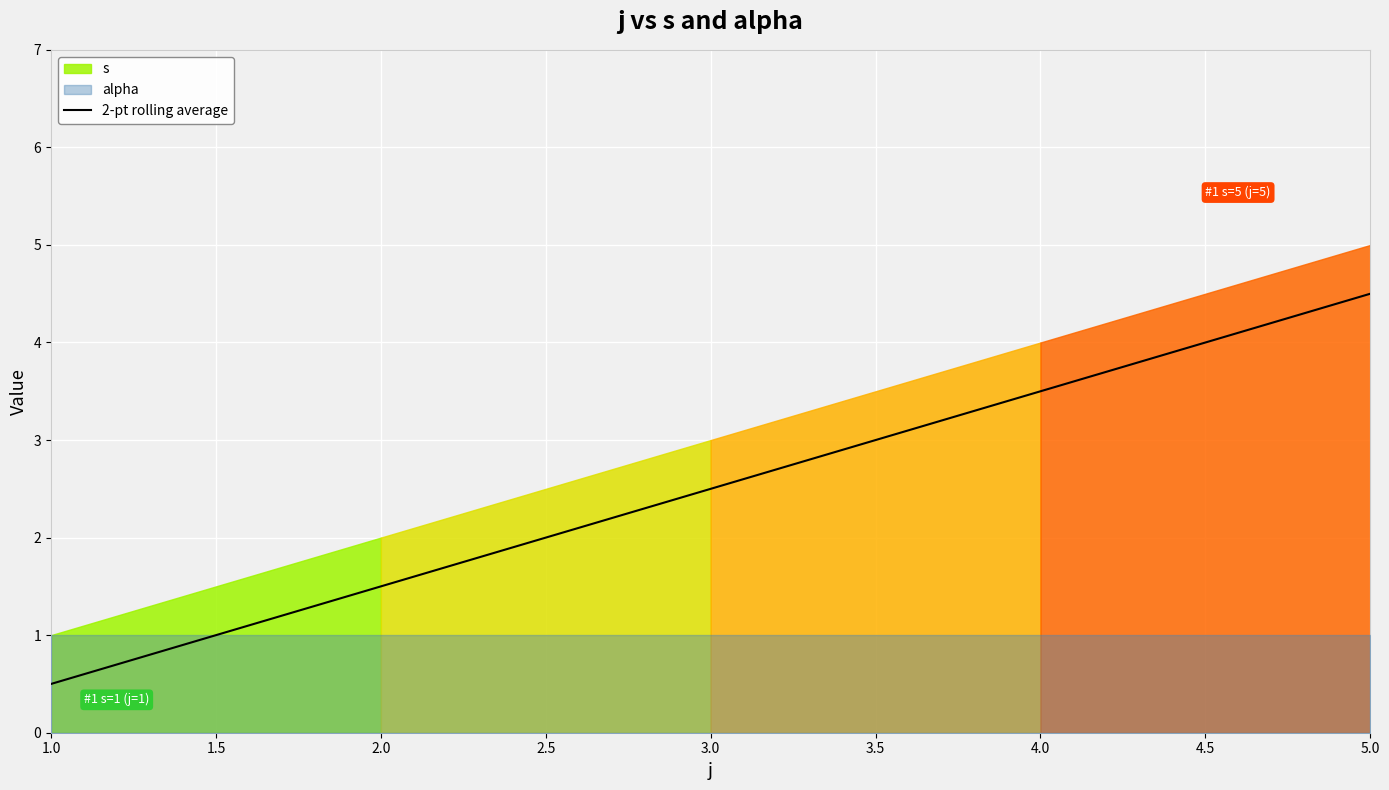

Where does the 2-pt rolling average series first go above 2?

3.0